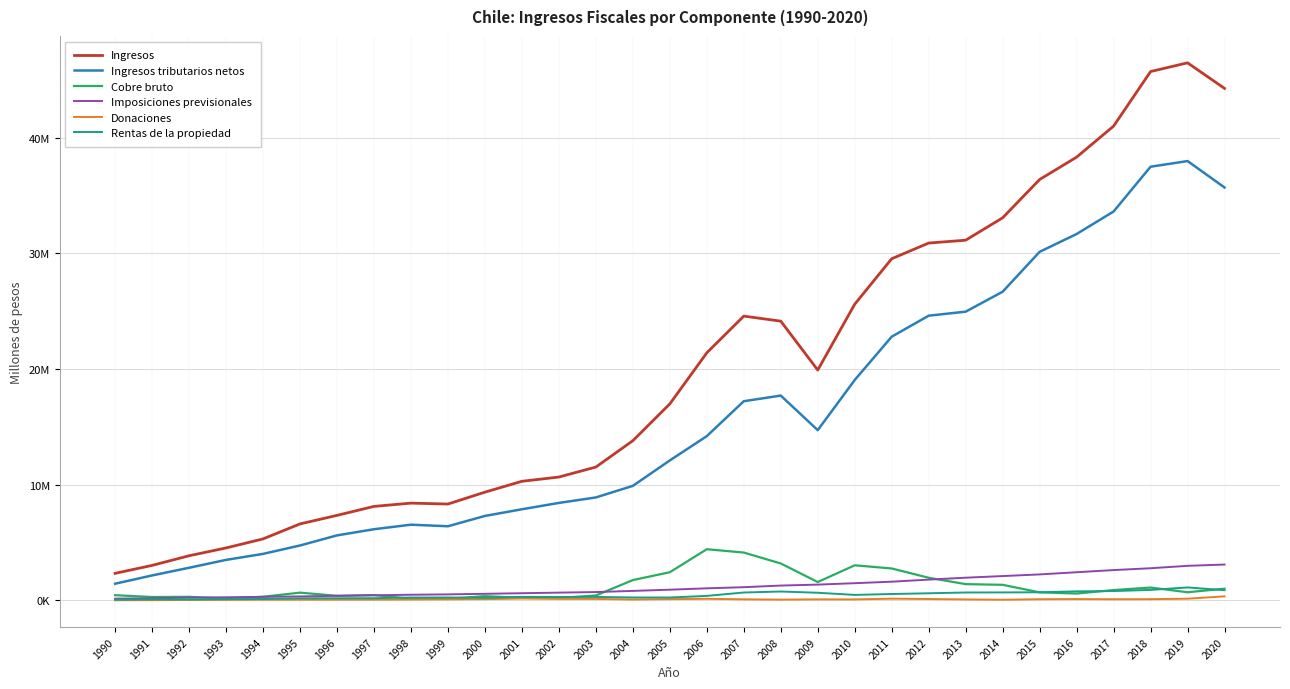

True or false: Cobre bruto and Imposiciones previsionales cross at least once.

True